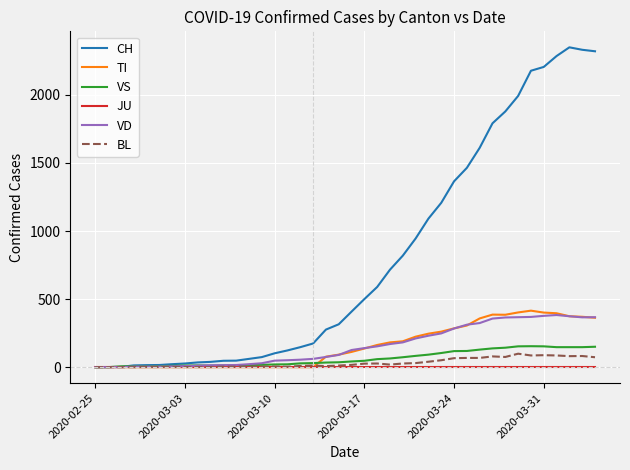

Which series has the largest range (max minus min)?

CH